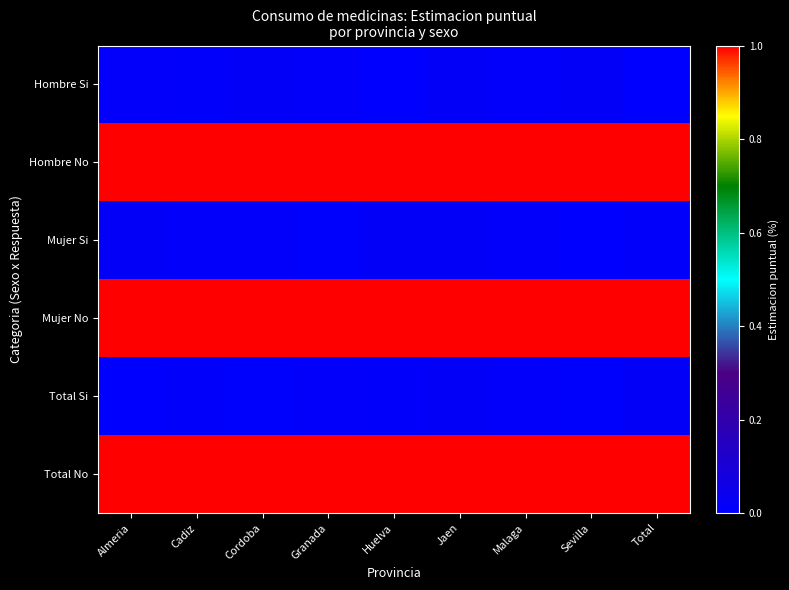

Reading left to right, list all the values displayed in this chart.

Hombre Si: Almeria=0.0	Cadiz=0.0	Cordoba=0.0	Granada=0.0	Huelva=0.0	Jaen=0.0	Malaga=0.0	Sevilla=0.0	Total=0.0
Hombre No: Almeria=1.0	Cadiz=1.0	Cordoba=1.0	Granada=1.0	Huelva=1.0	Jaen=1.0	Malaga=1.0	Sevilla=1.0	Total=1.0
Mujer Si: Almeria=0.0	Cadiz=0.0	Cordoba=0.0	Granada=0.0	Huelva=0.0	Jaen=0.0	Malaga=0.0	Sevilla=0.0	Total=0.0
Mujer No: Almeria=1.0	Cadiz=1.0	Cordoba=1.0	Granada=1.0	Huelva=1.0	Jaen=1.0	Malaga=1.0	Sevilla=1.0	Total=1.0
Total Si: Almeria=0.0	Cadiz=0.0	Cordoba=0.0	Granada=0.0	Huelva=0.0	Jaen=0.0	Malaga=0.0	Sevilla=0.0	Total=0.0
Total No: Almeria=1.0	Cadiz=1.0	Cordoba=1.0	Granada=1.0	Huelva=1.0	Jaen=1.0	Malaga=1.0	Sevilla=1.0	Total=1.0